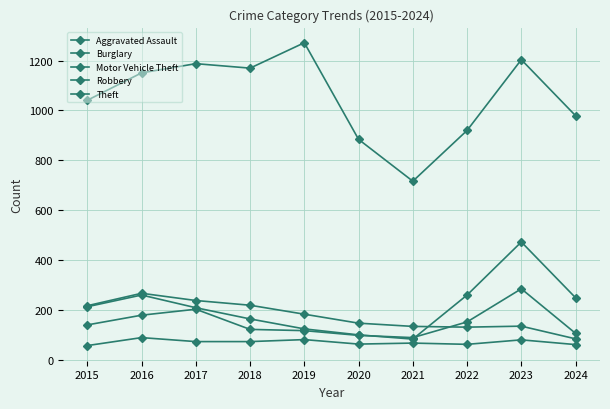

At how many categories does at least one series exceed 359?

10